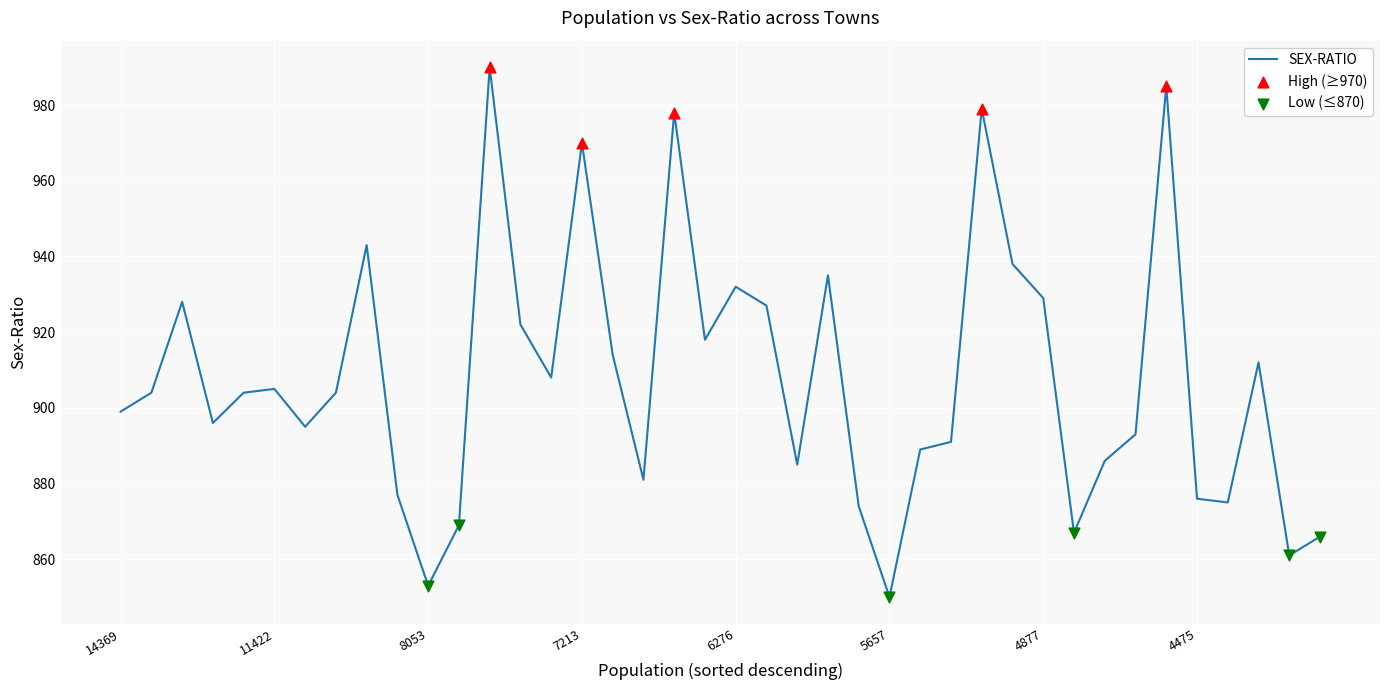

What is the smallest value displayed?

850